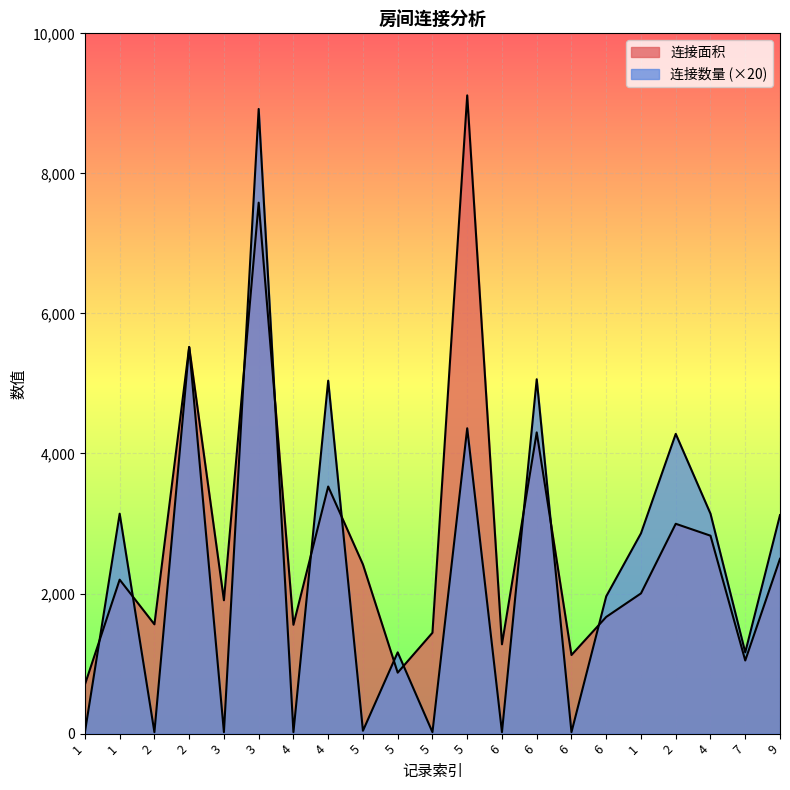

Which series has the largest total across all categories?

连接面积